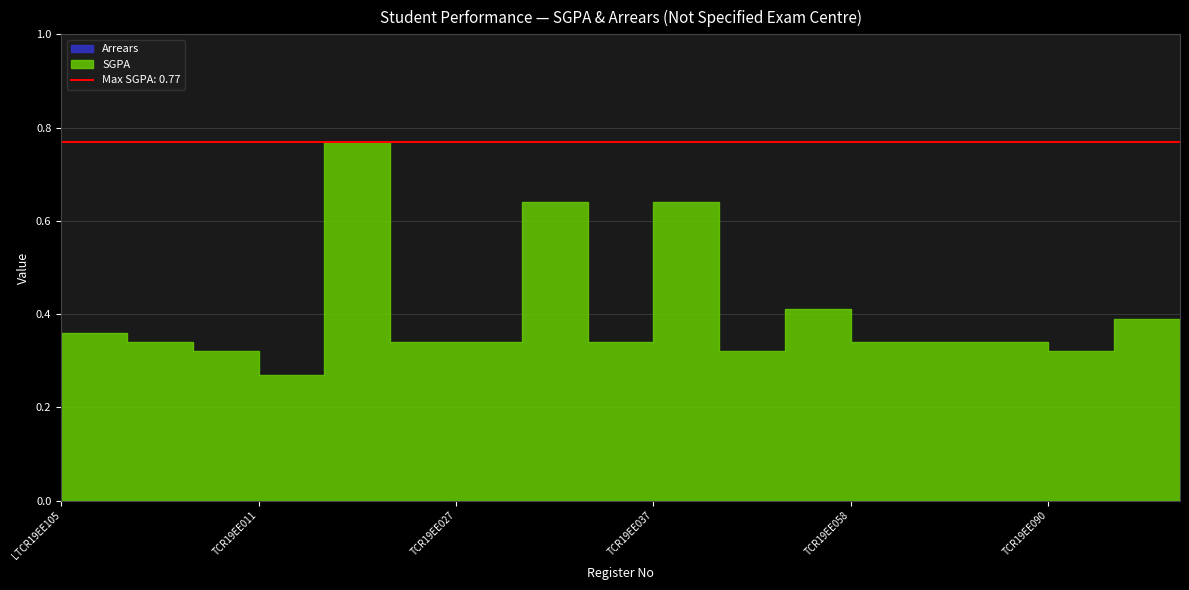

Rank the series by their average value, from highest to lowest.

SGPA, Arrears